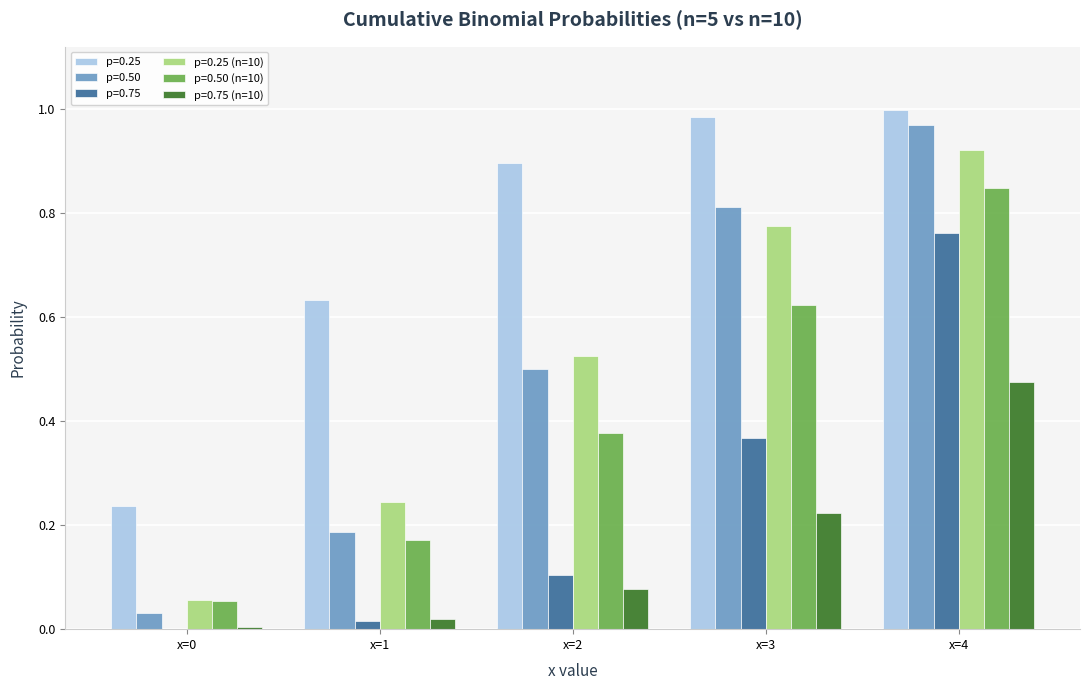

What is the sum of the p=0.75 (n=10) values at x=3 and x=2?

0.3